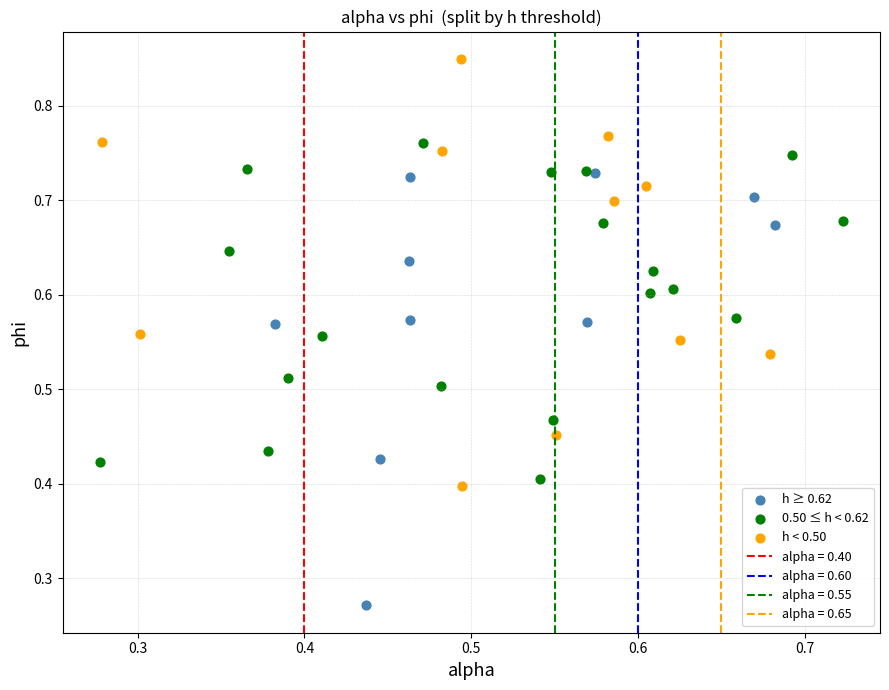

Which series reaches the maximum Y coordinate?

h < 0.50